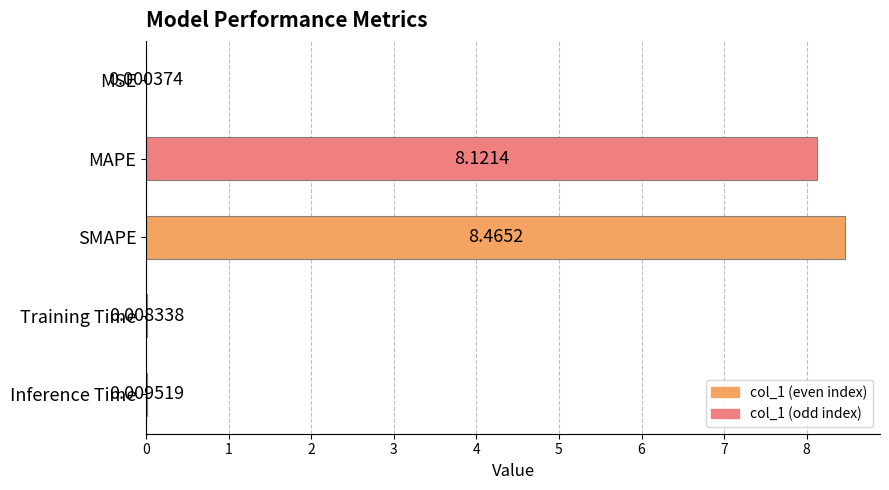

What is the sum of all values?

16.6